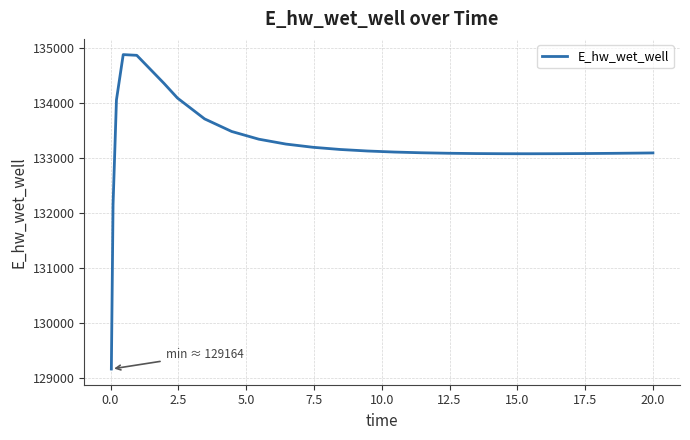

What is the smallest value displayed?

129163.9